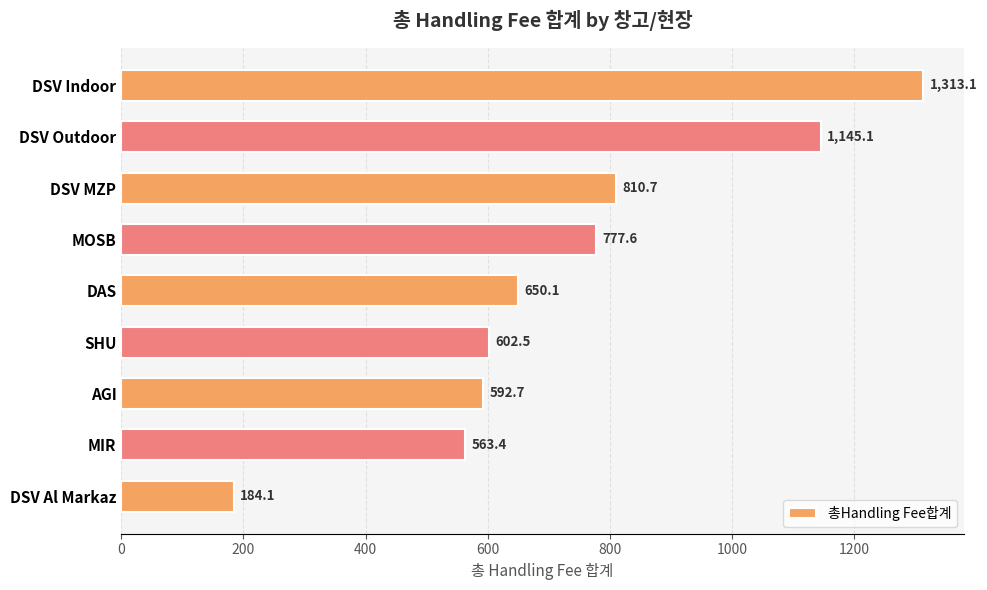

The chart shows a value of 1016.3 at AGI. True or false?

False